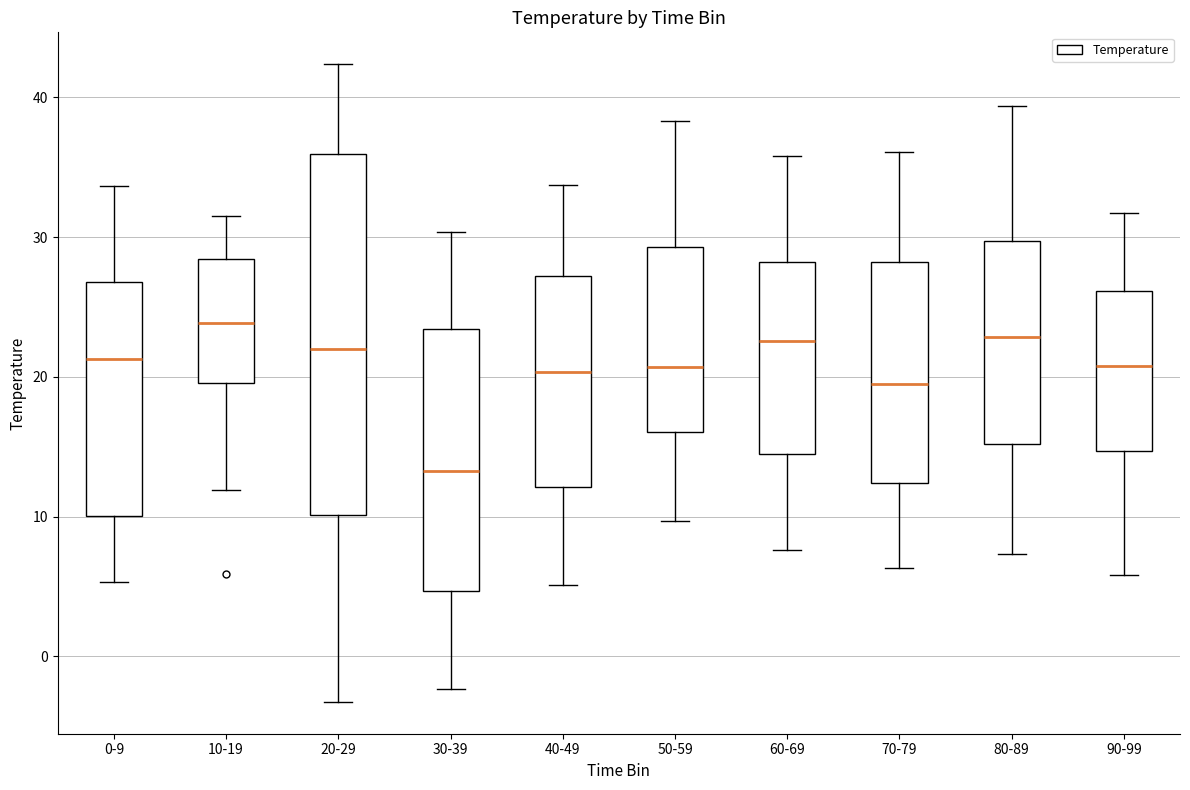

Reading left to right, read every box against the y-axis: the position of its median line, the range the box covers, and the ends of its whiskers. The values are not printed on the chart, so give them approximately, as read against the axis.

0-9: median 21, box 10 to 27, whiskers 5 to 34
10-19: median 24, box 20 to 28, whiskers 12 to 32
20-29: median 22, box 10 to 36, whiskers -3 to 42
30-39: median 13, box 5 to 23, whiskers -2 to 30
40-49: median 20, box 12 to 27, whiskers 5 to 34
50-59: median 21, box 16 to 29, whiskers 10 to 38
60-69: median 23, box 14 to 28, whiskers 8 to 36
70-79: median 19, box 12 to 28, whiskers 6 to 36
80-89: median 23, box 15 to 30, whiskers 7 to 39
90-99: median 21, box 15 to 26, whiskers 6 to 32